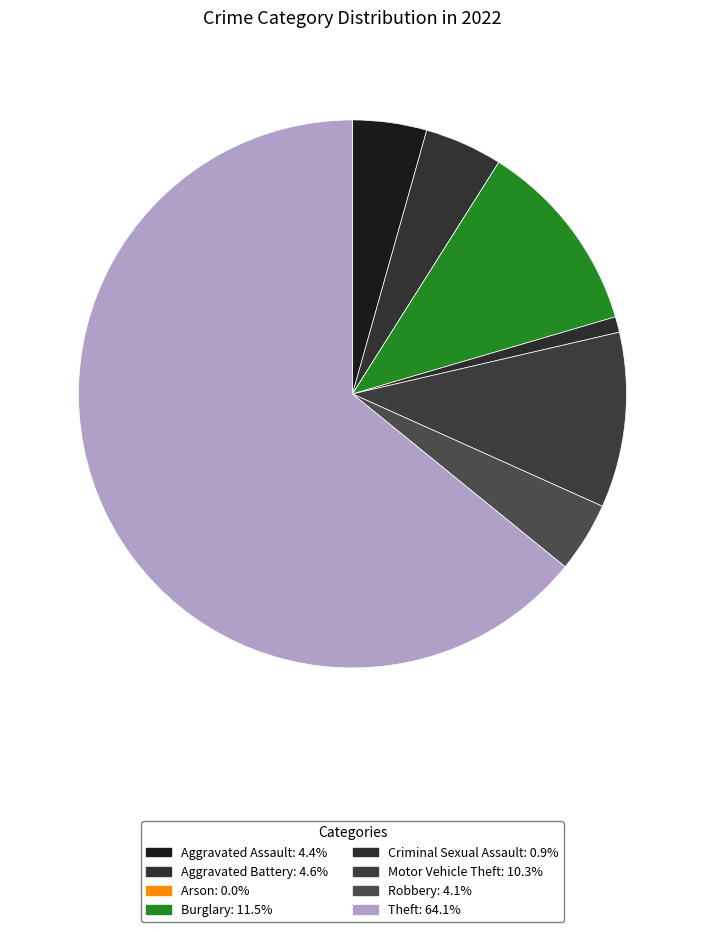

Does Theft account for over 50% of the chart?

Yes